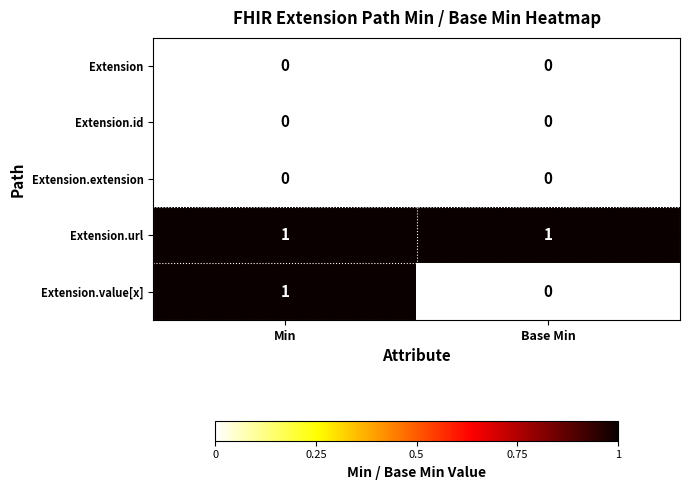

What is the total value across all series at Base Min?

1